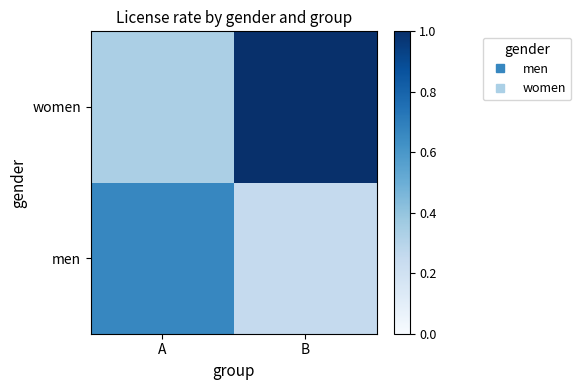

List the series in order of their peak value, highest first.

women, men